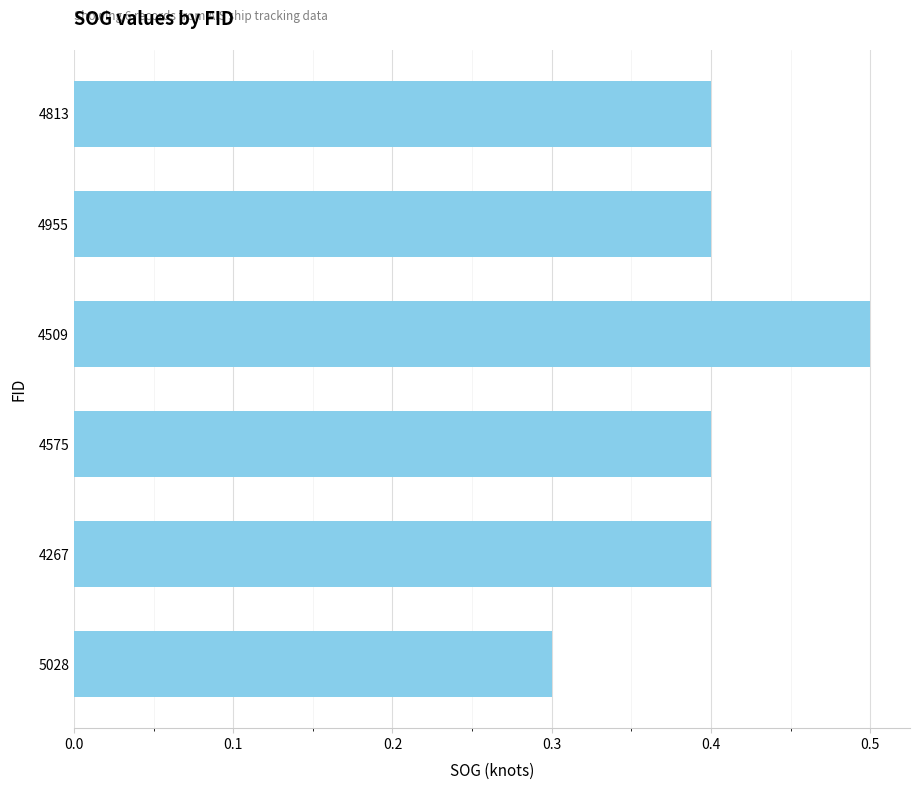

What is the label of the 6th bar from the top?

5028